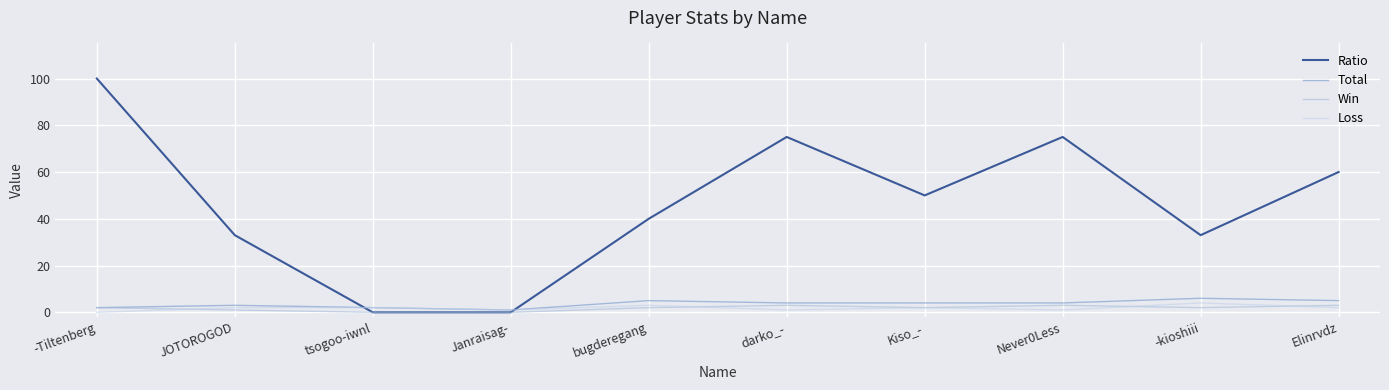

Where is the first local maximum for Ratio?

darko_-